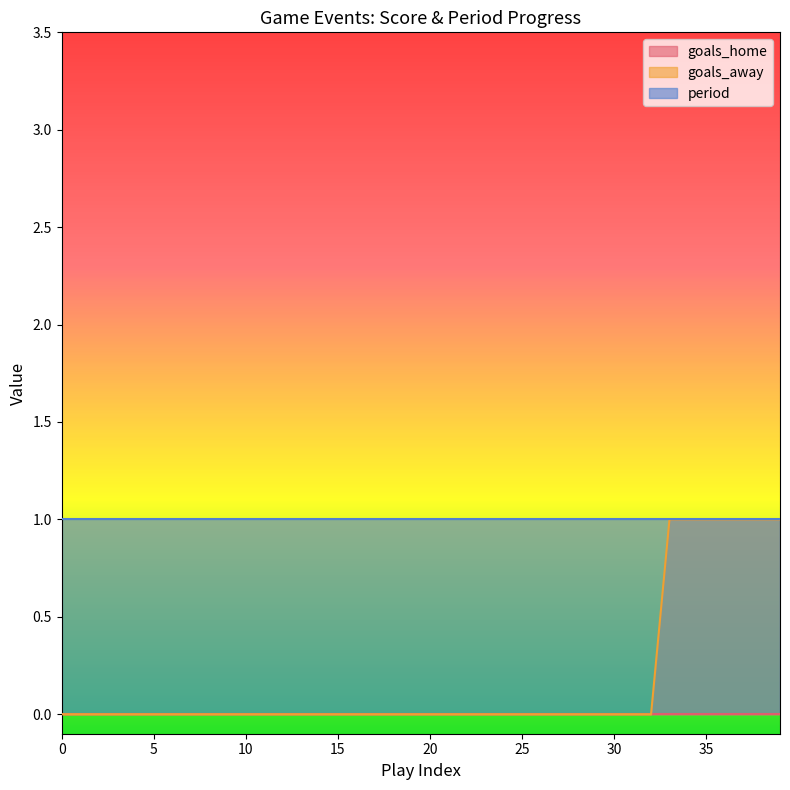

What is the value of the period point at the 39th from the left?

1